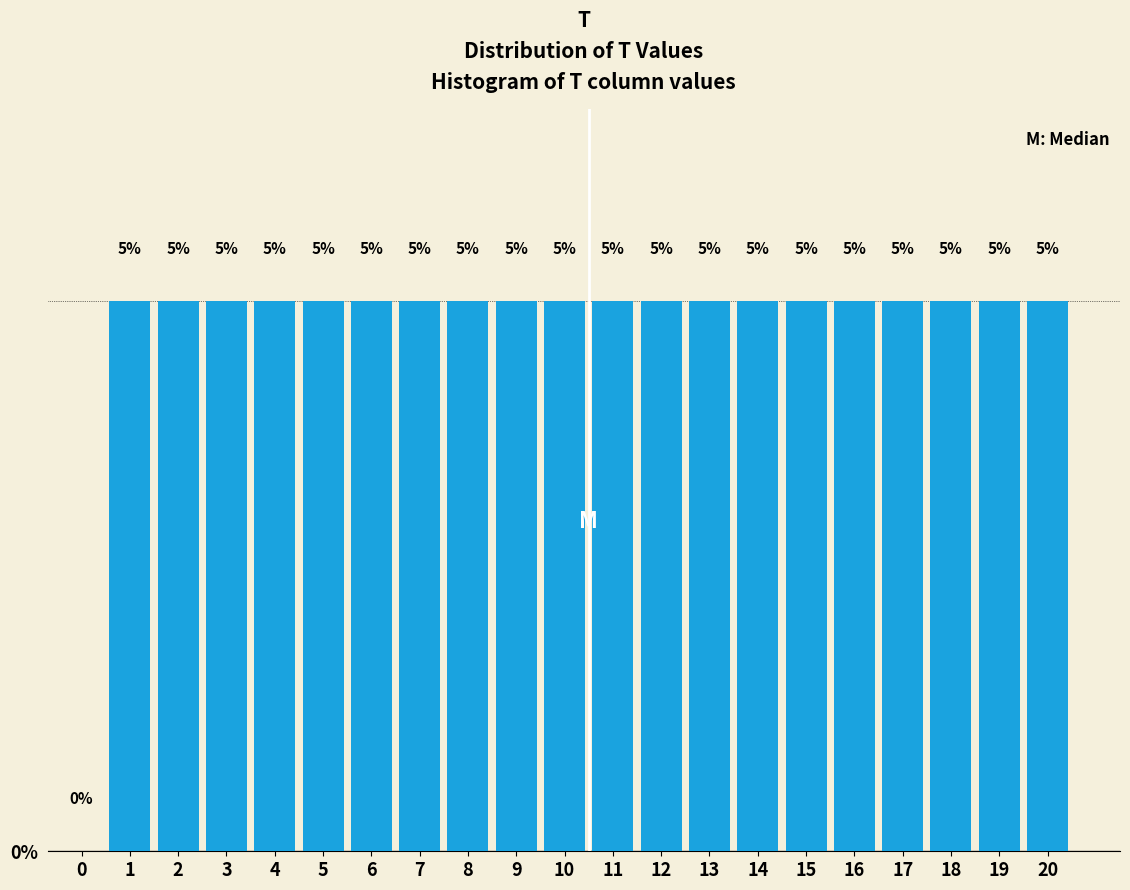

Reading left to right, extract all data points from this chart.

0=0	1=5	2=5	3=5	4=5	5=5	6=5	7=5	8=5	9=5	10=5	11=5	12=5	13=5	14=5	15=5	16=5	17=5	18=5	19=5	20=5